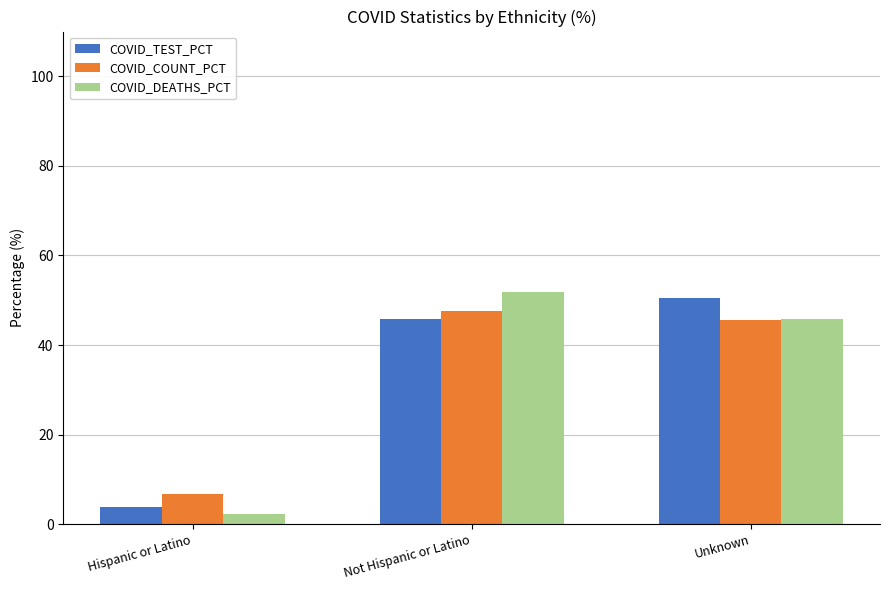

Reading right to left, what are all the values shown in this chart?

COVID_TEST_PCT: Unknown=50.5	Not Hispanic or Latino=45.7	Hispanic or Latino=3.8
COVID_COUNT_PCT: Unknown=45.6	Not Hispanic or Latino=47.7	Hispanic or Latino=6.7
COVID_DEATHS_PCT: Unknown=45.8	Not Hispanic or Latino=51.9	Hispanic or Latino=2.4